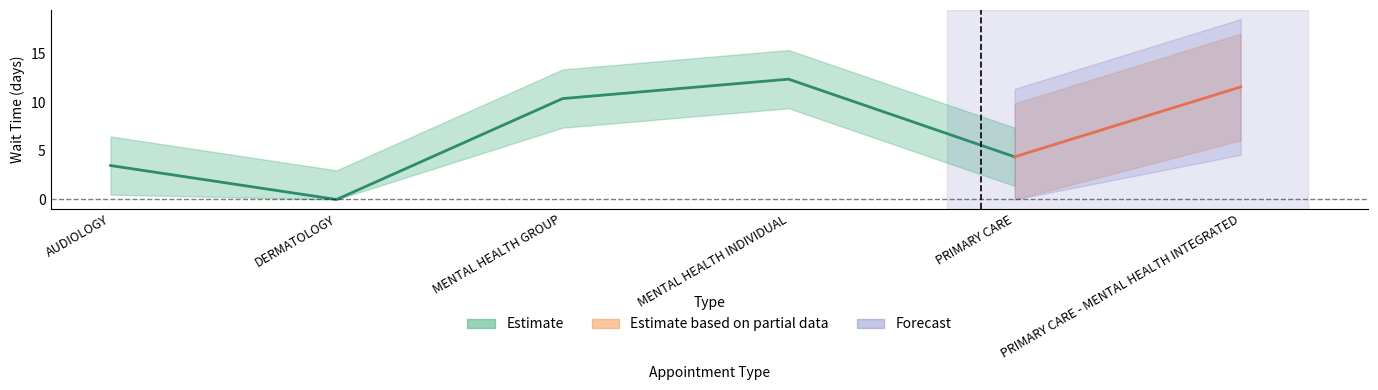

What is the maximum value shown in the chart?

12.4